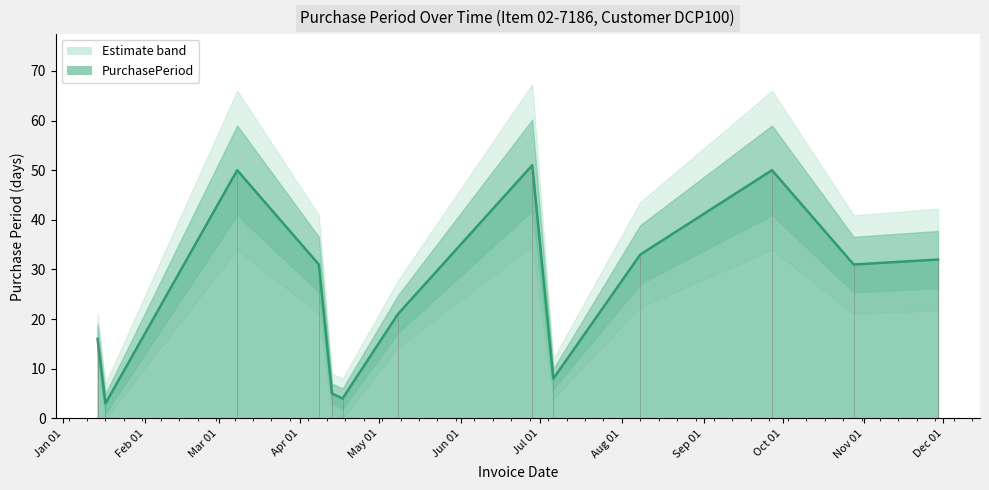

How many values exceed 31?

5